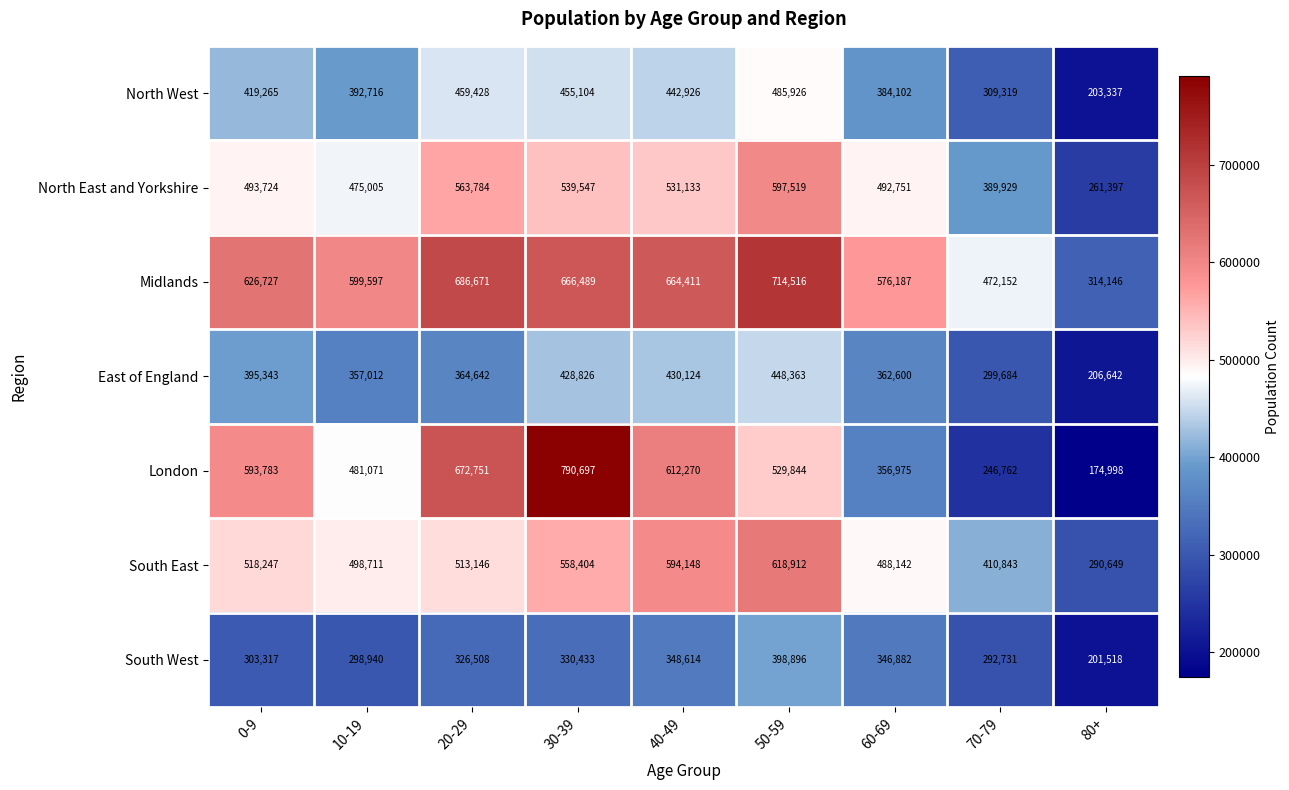

Where is London nearest to the value 482847?

10-19